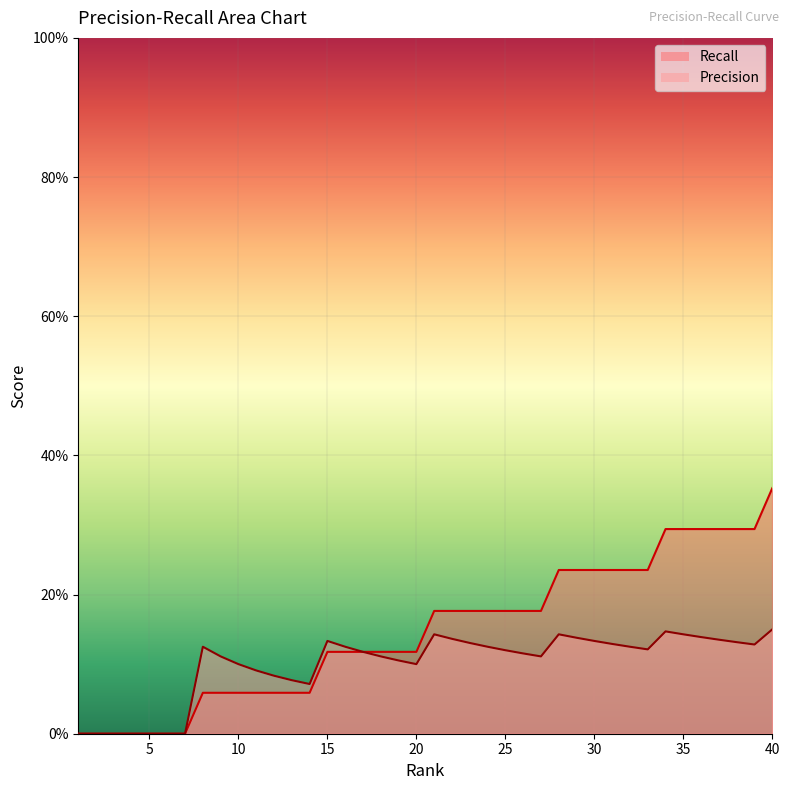

What is the greatest value displayed?

0.4